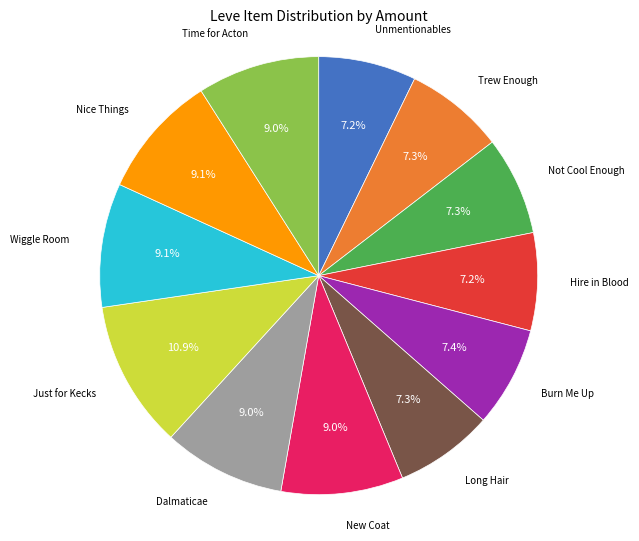

What percentage do Hire in Blood and Dalmaticae together represent?

16.2%